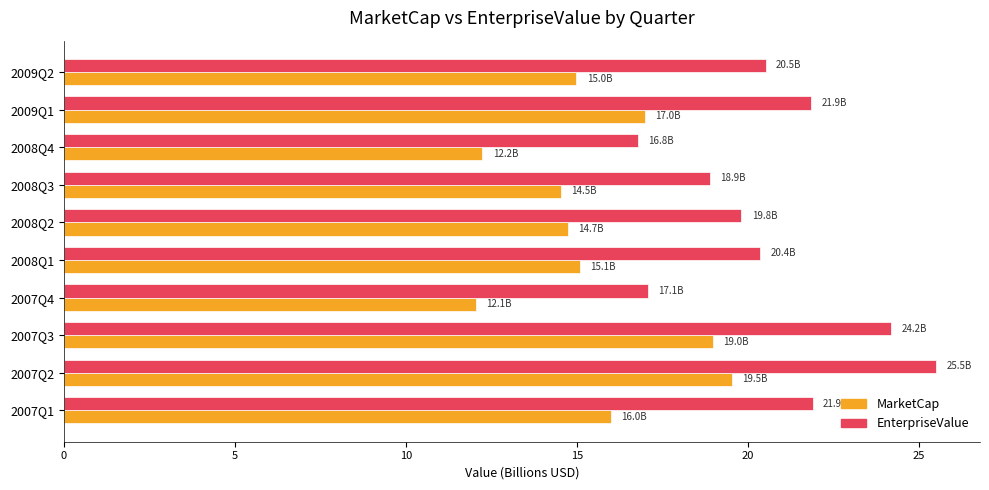

Is it true that MarketCap equals 27.4 at 2007Q1?

False